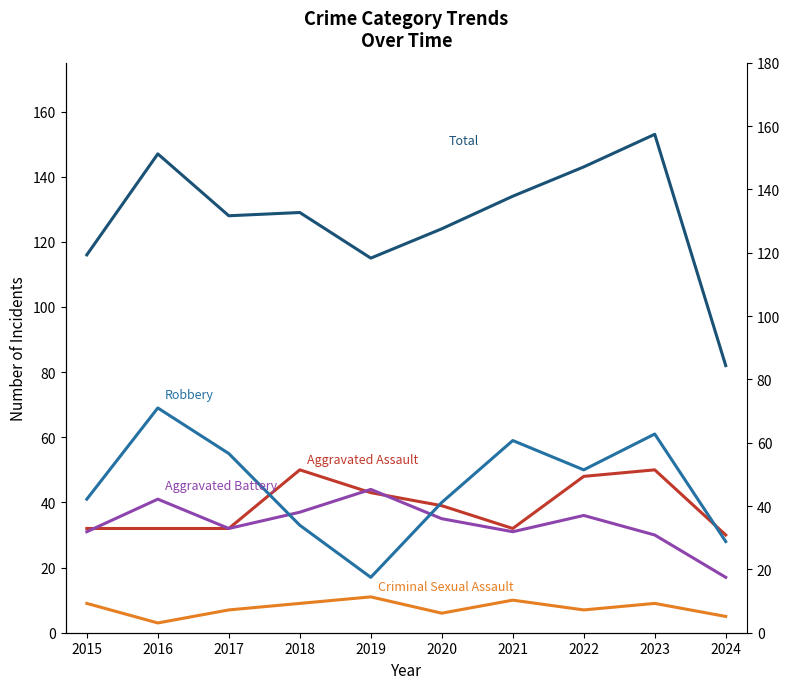

What is the value of the Total point at the 9th from the left?

153